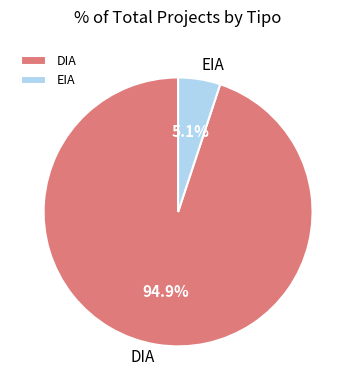

To the nearest percent, what is the combined percentage of DIA and EIA?

100%